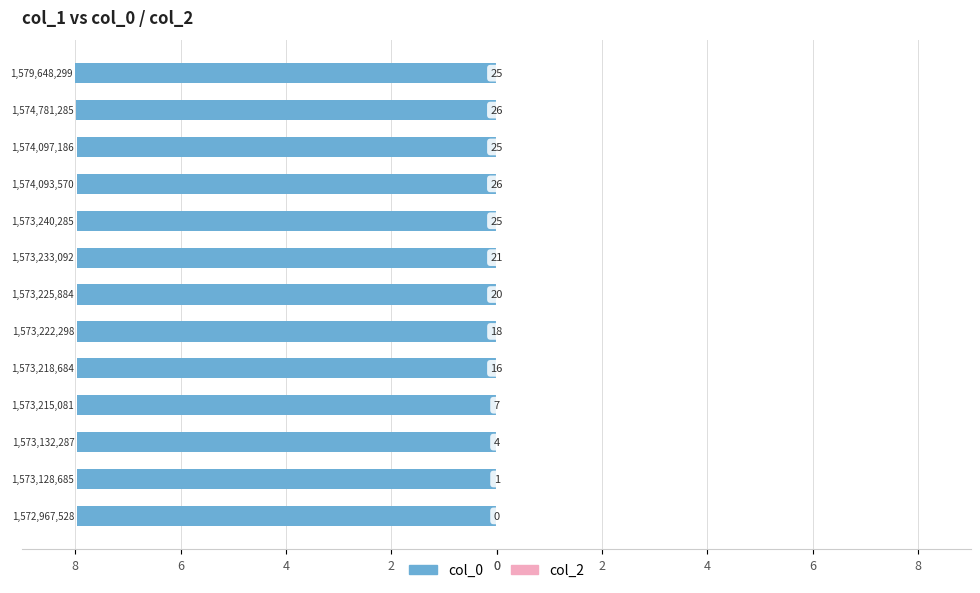

Does the chart contain any negative values?

Yes